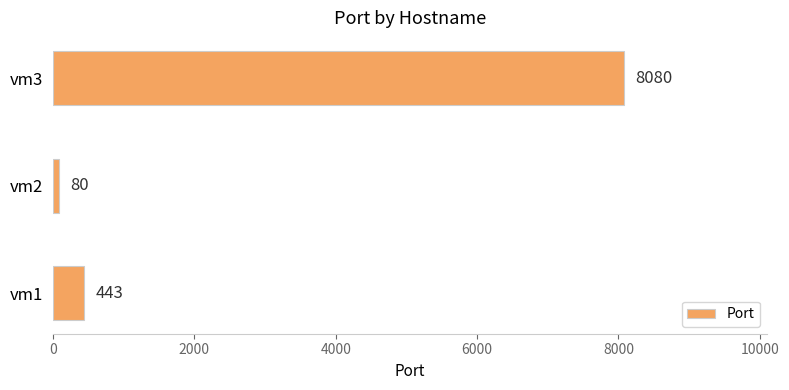

List the labels in order of value, largest first.

vm3, vm1, vm2